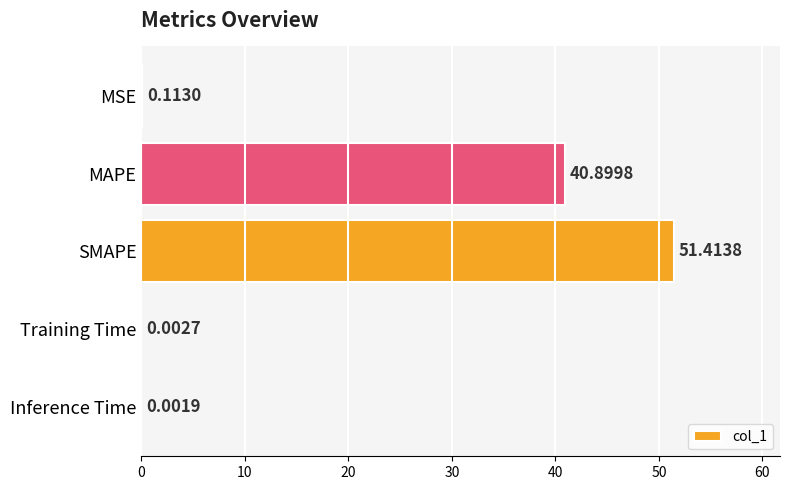

What is the sum of all values?

92.4